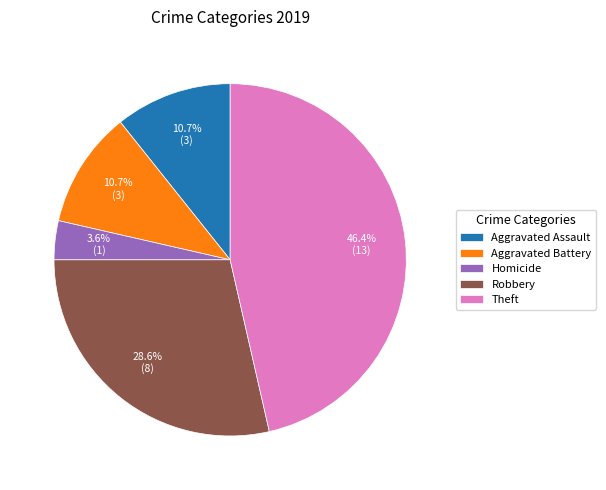

How many slices are in this pie chart?

5